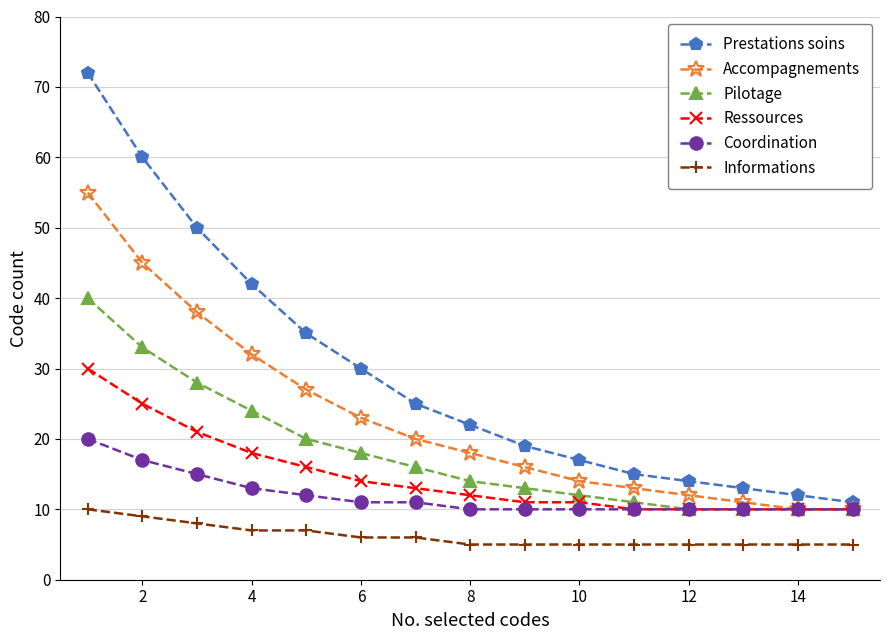

Which series has the largest total across all categories?

Prestations soins